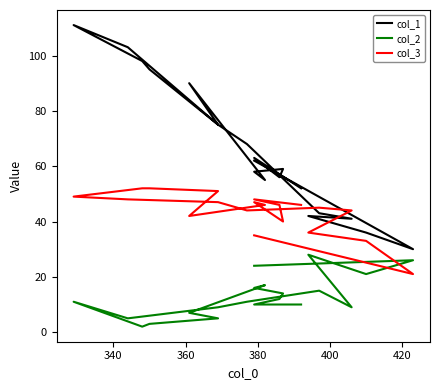

What is the label of the 19th point from the right?

340